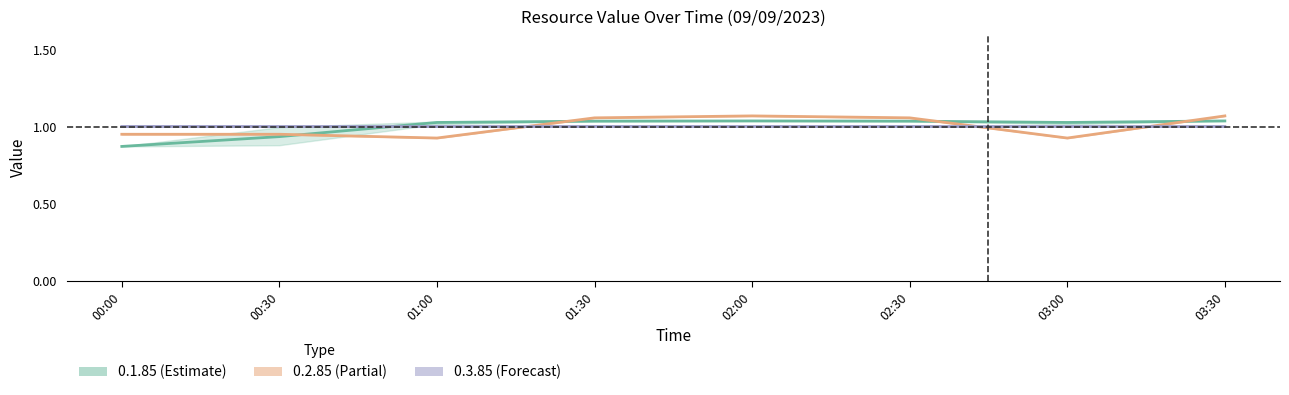

Does the chart have visible grid lines?

No